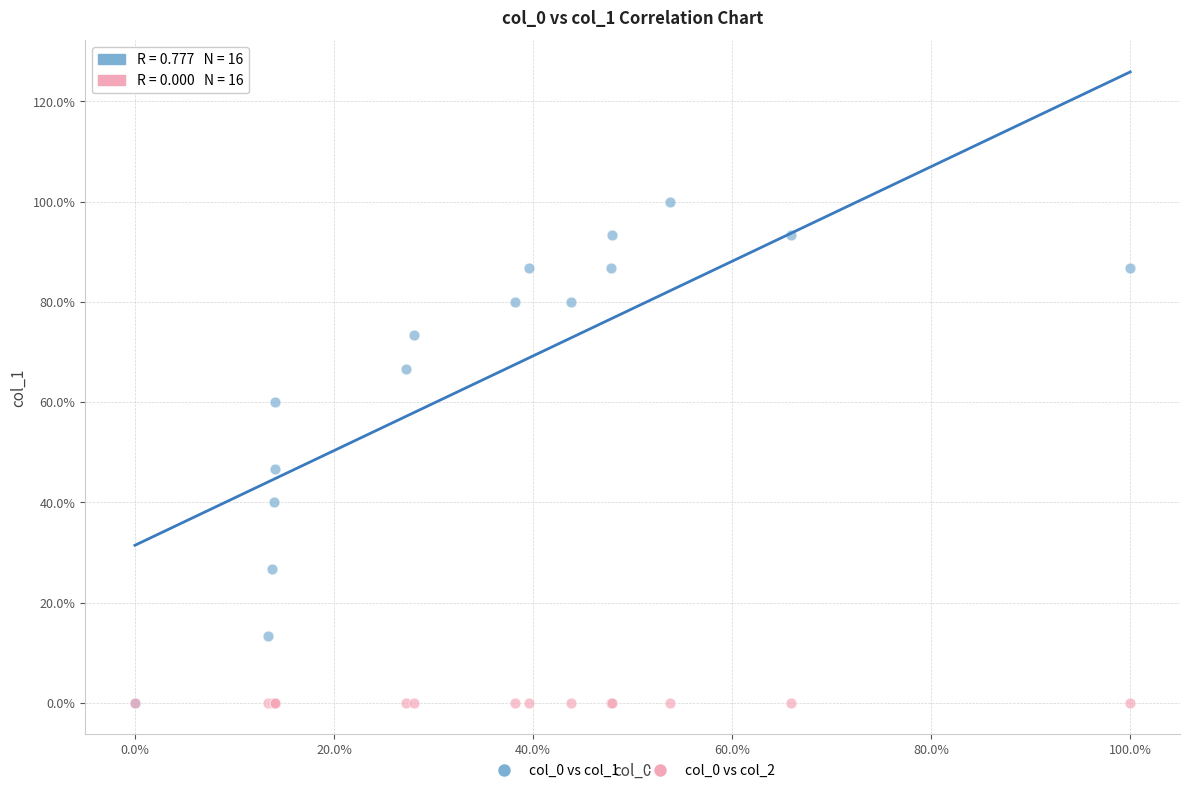

What are all the series names shown in the legend?

col_0 vs col_1, col_0 vs col_2